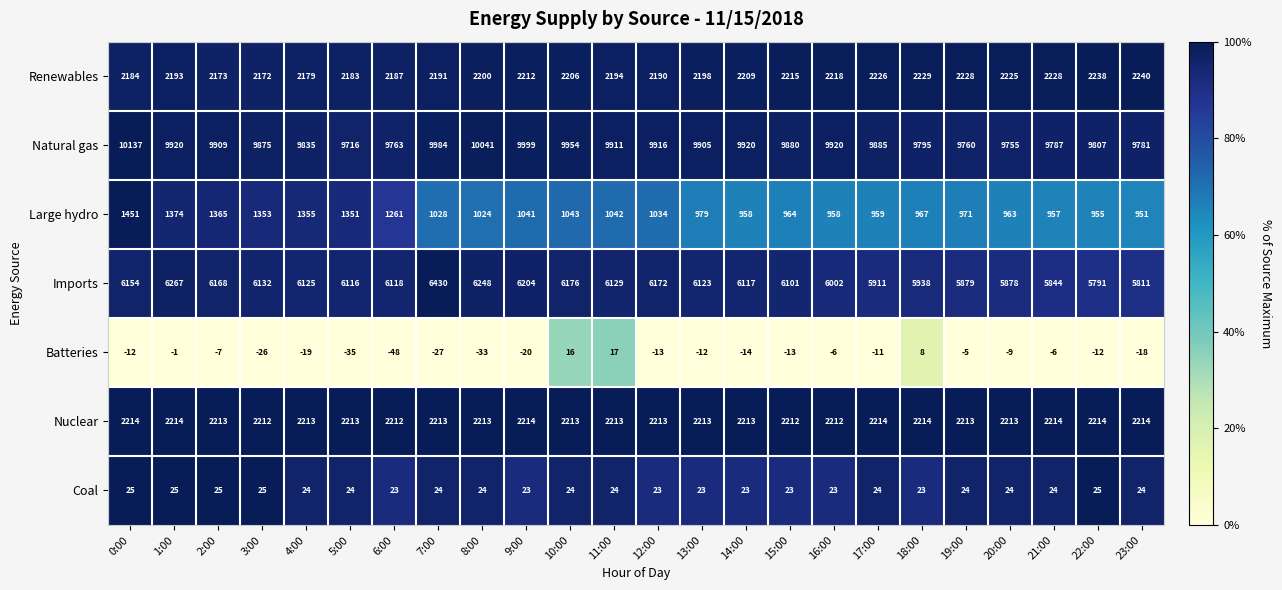

Which series has the largest range (max minus min)?

Imports